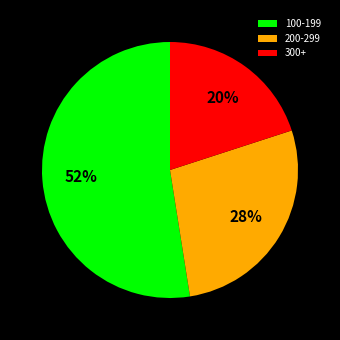

To the nearest percent, what portion does 300+ represent?

20%